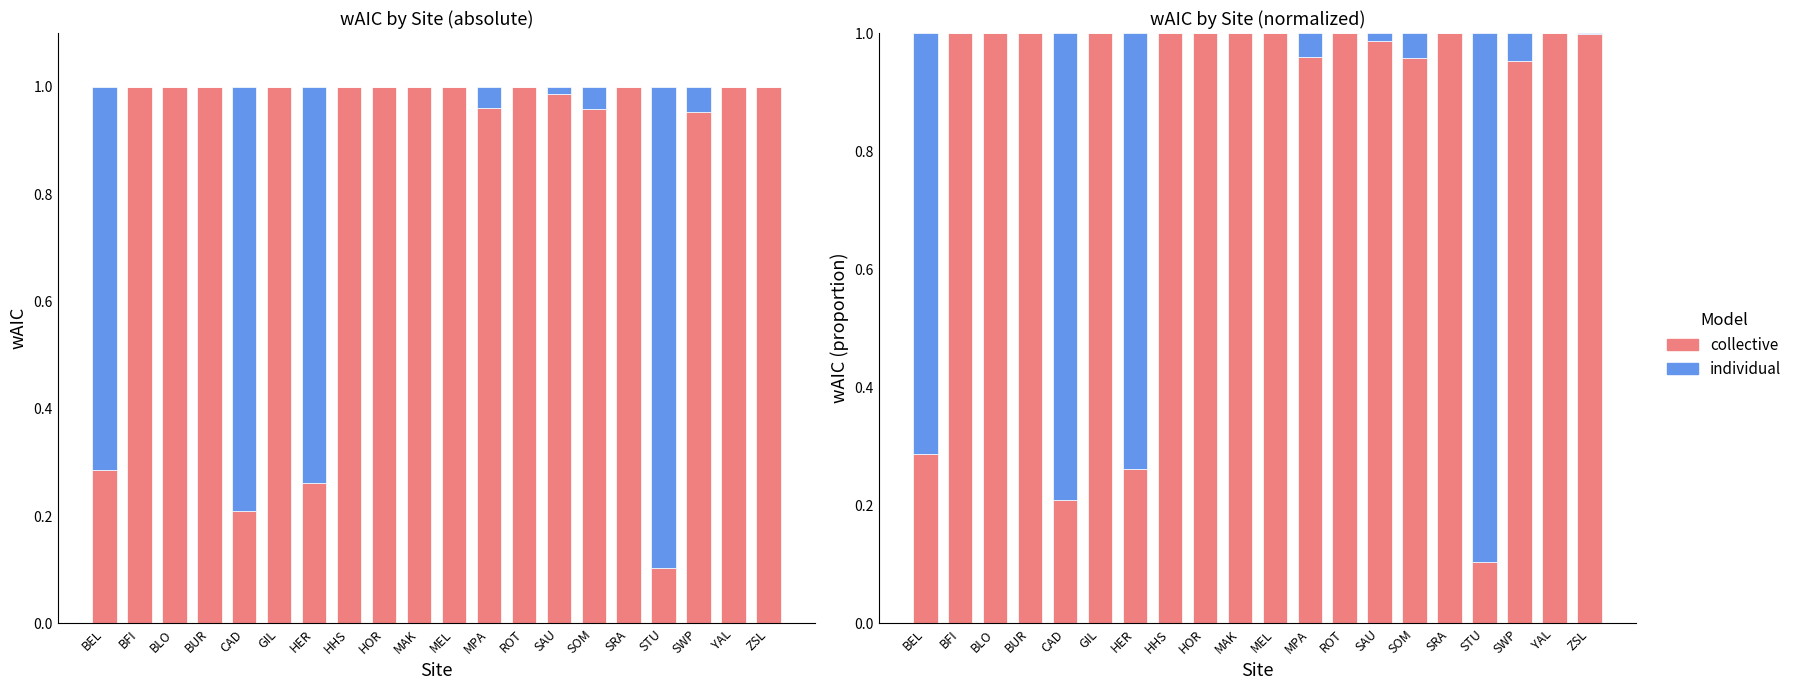

What is the total value across all series at ZSL?

1.0